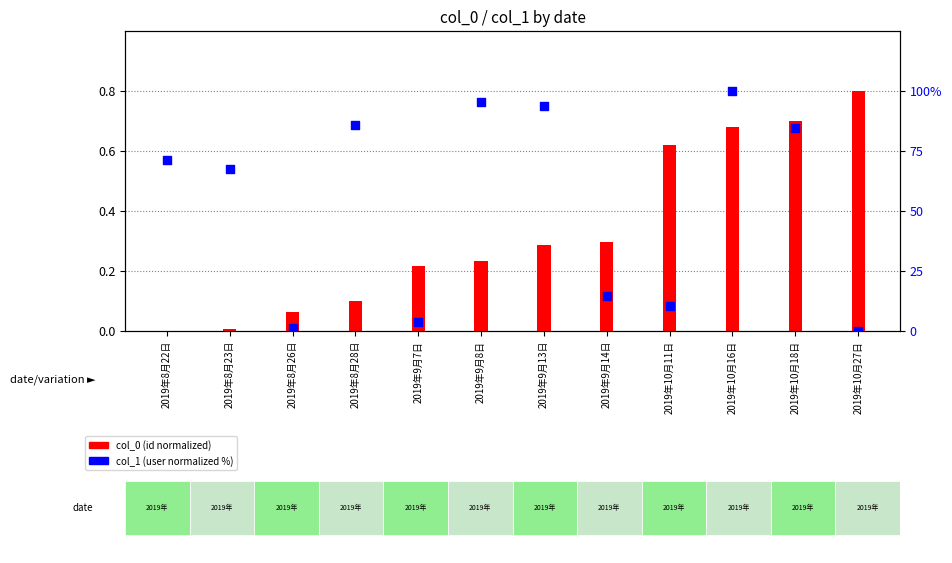

Which series has the largest total across all categories?

col_1 (user)